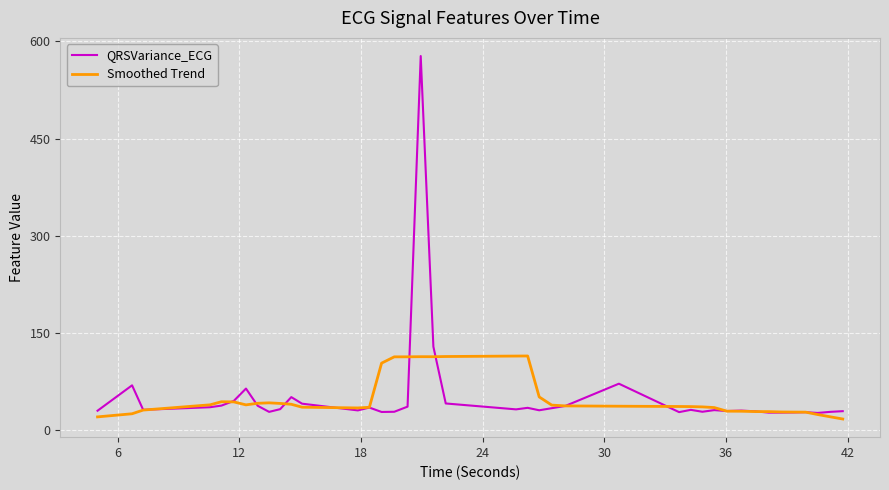

List the series in order of their peak value, lowest first.

Smoothed Trend, QRSVariance_ECG